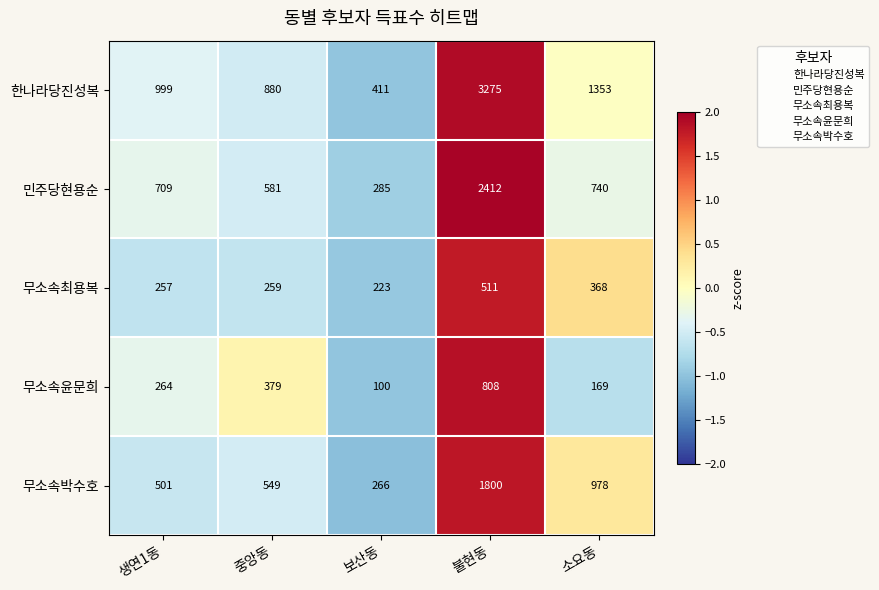

The 민주당현용순 series shows 287 at 생연1동. True or false?

False